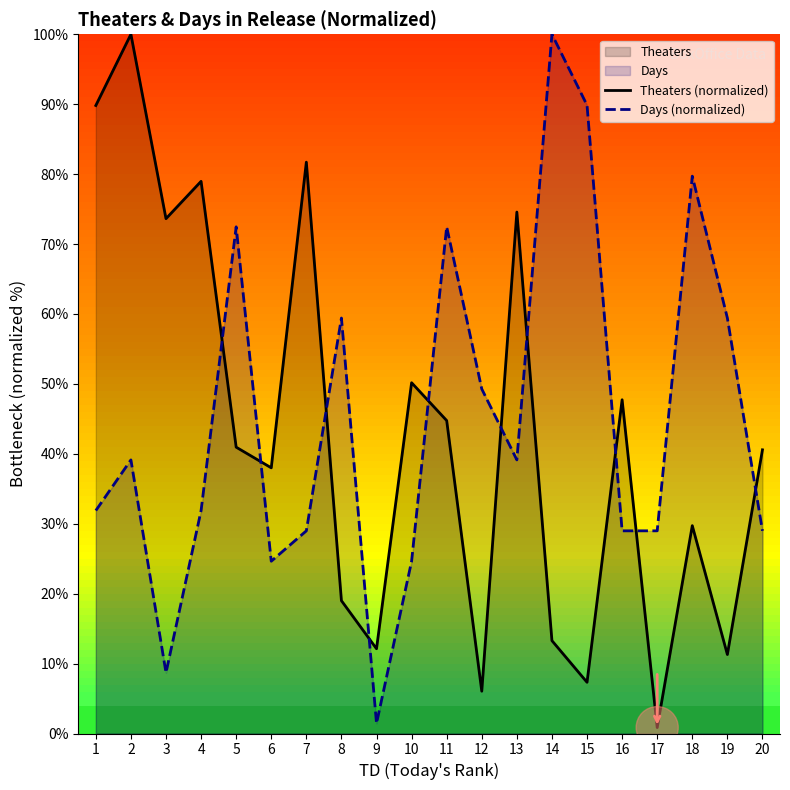

At 15, list the series in order from largest to smallest.

Days (normalized), Theaters (normalized)